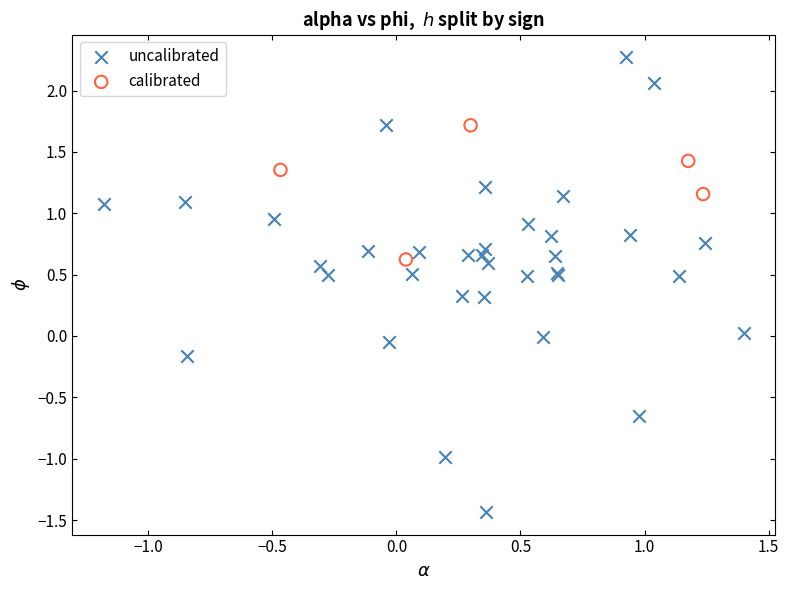

What are all the series names shown in the legend?

uncalibrated, calibrated